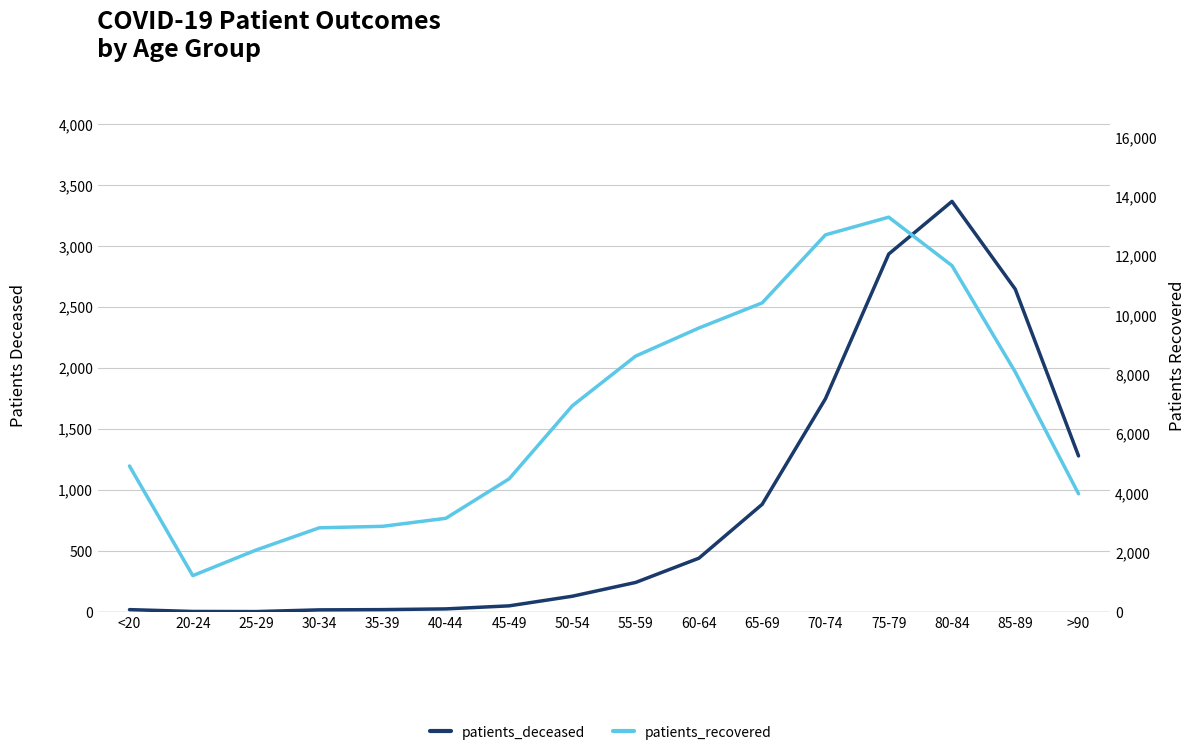

At which category does patients_deceased reach its first local valley?

25-29